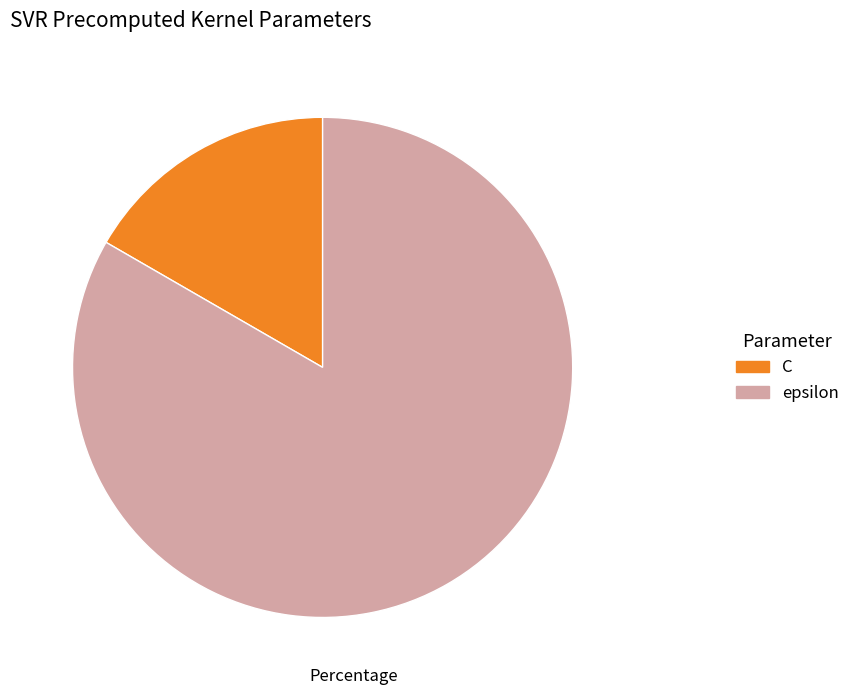

Is the sum of C and epsilon greater than half?

Yes